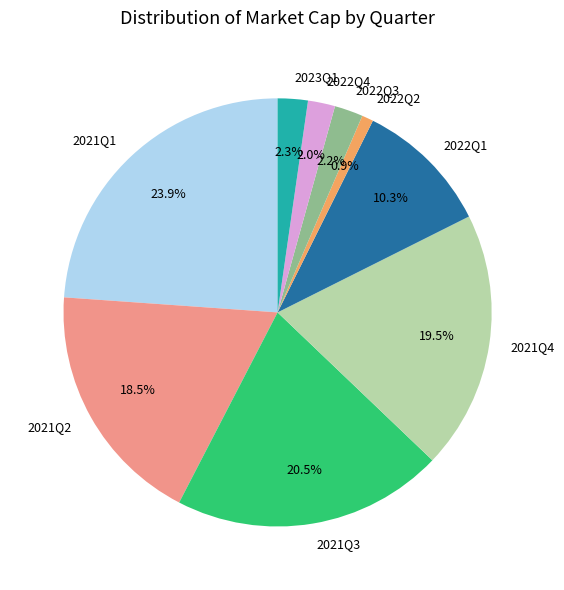

Which category has the biggest portion of the pie?

2021Q1